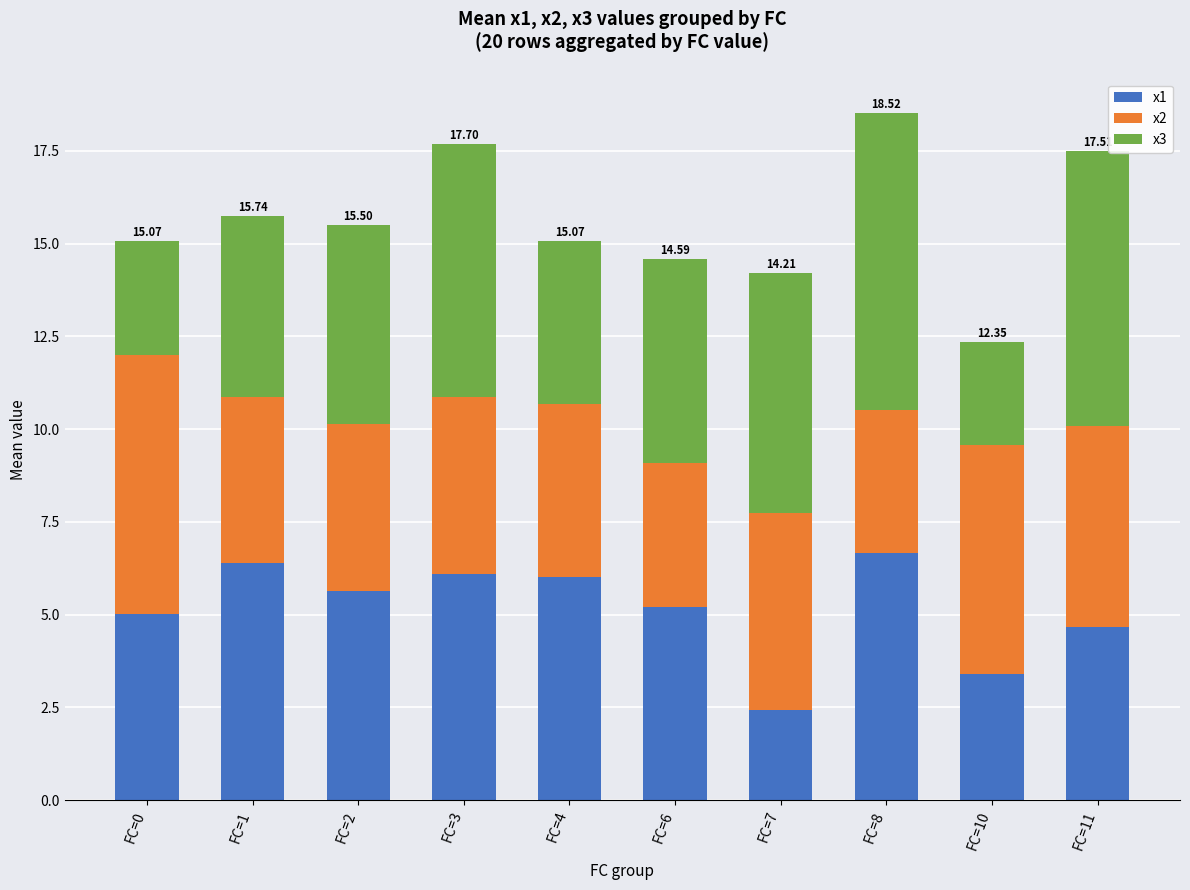

What is the total value across all series at FC=2?

15.5